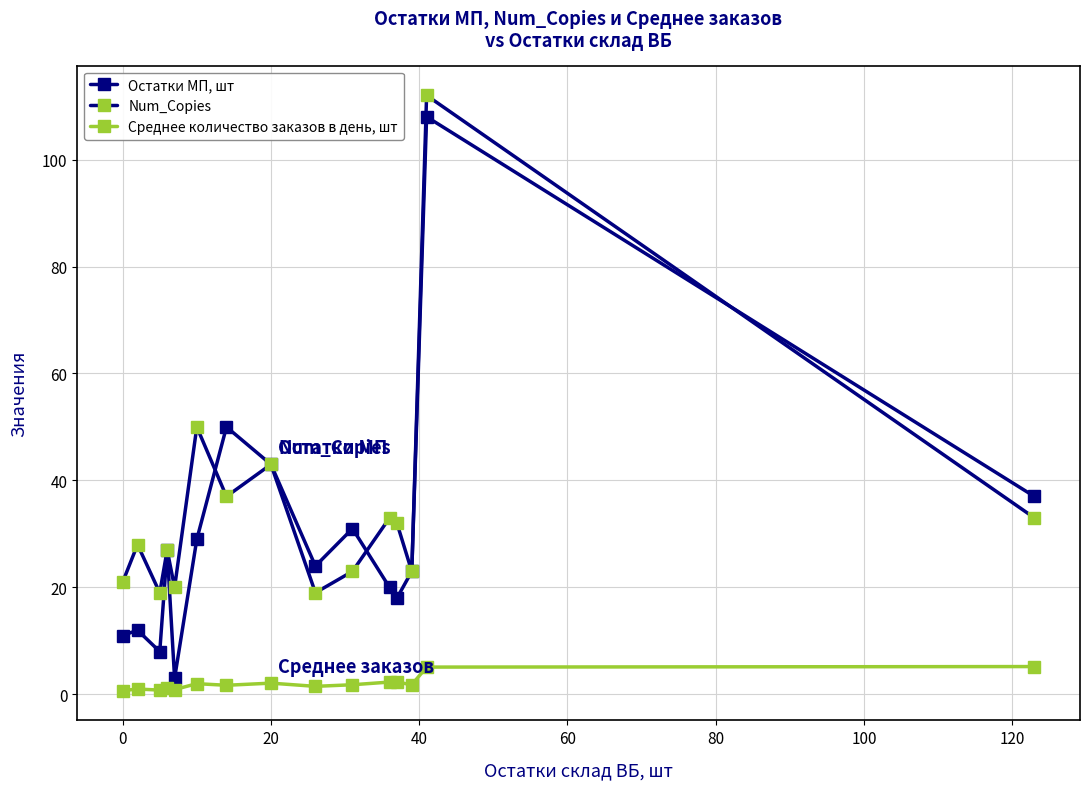

How many categories are shown in the chart?

15